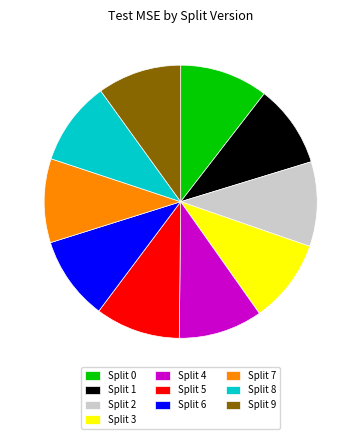

Do Split 2 and Split 3 together represent more than half of the pie?

No